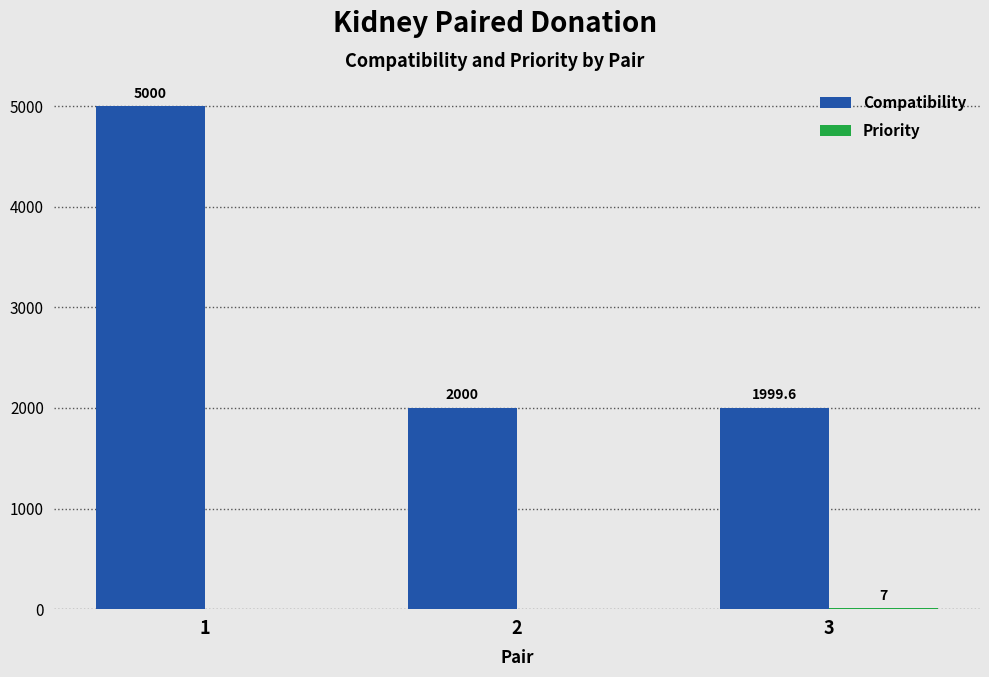

Which category has the highest value across all series?

1